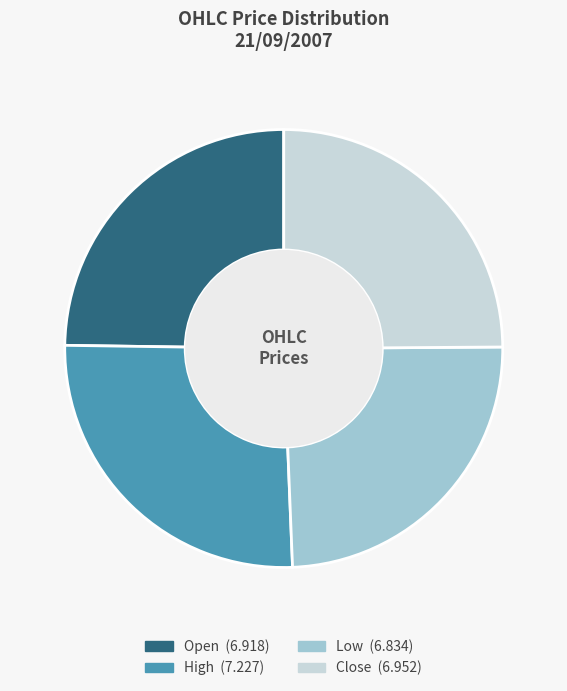

What percentage do Low and High together represent?

50.3%